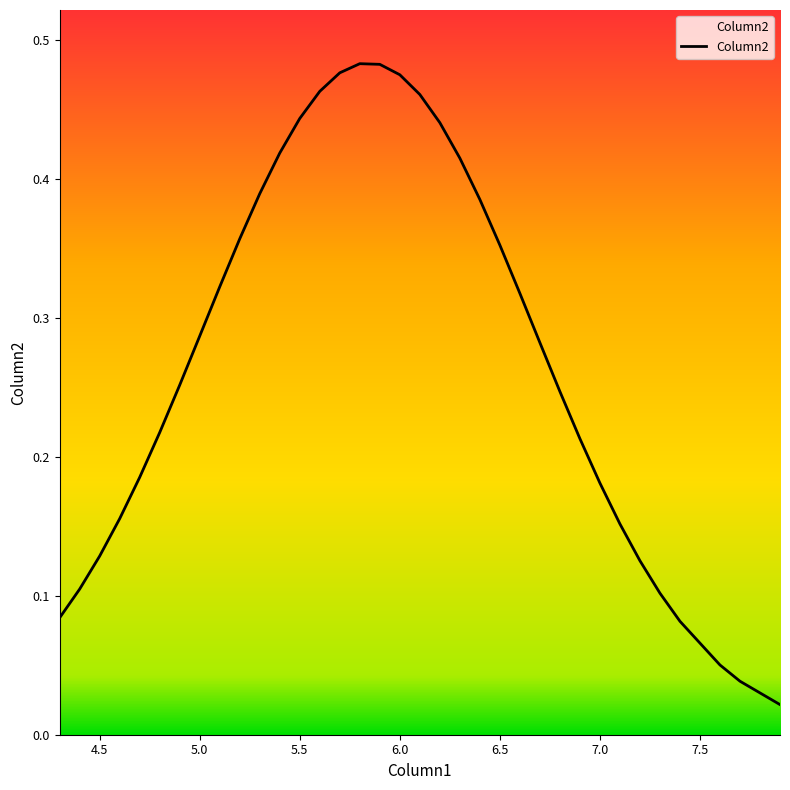

What is the average value?

0.3